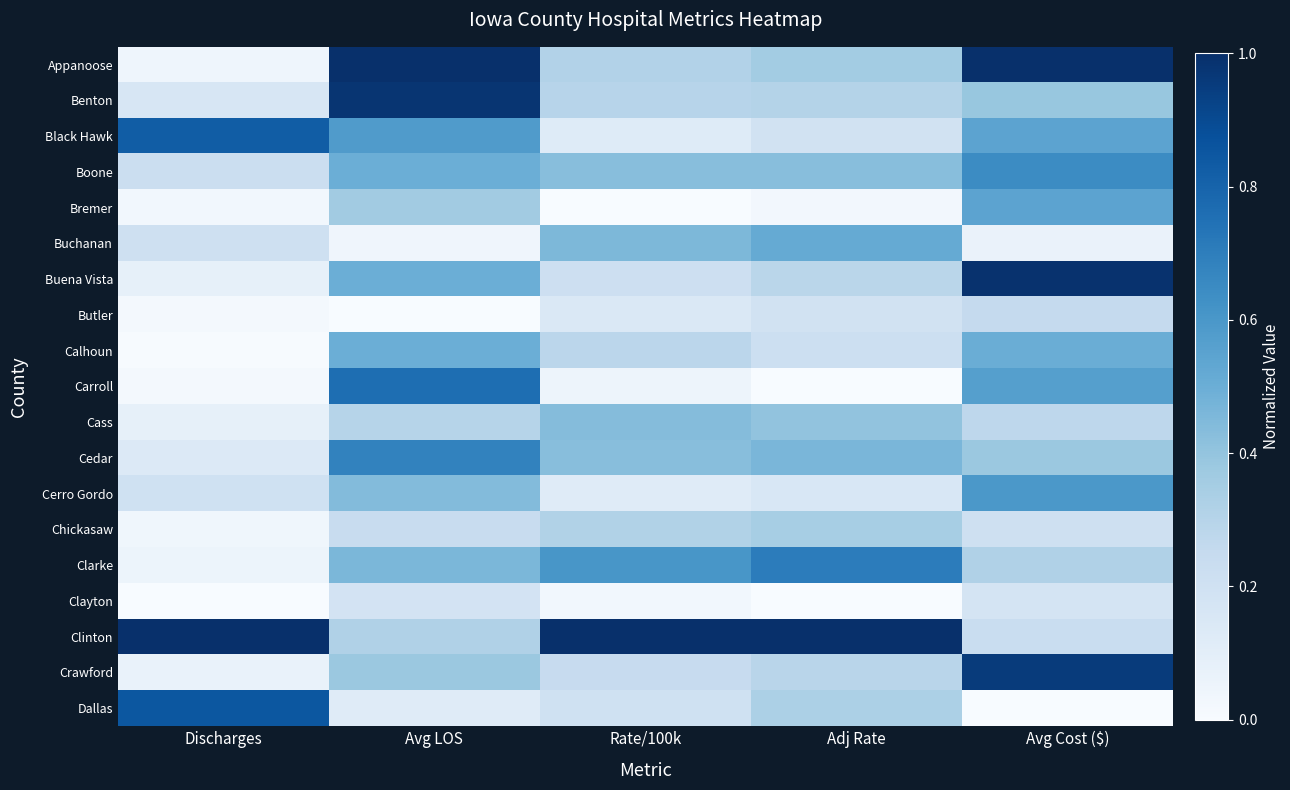

Between Rate/100k and Avg Cost ($), which series saw the biggest shift?

Buena Vista